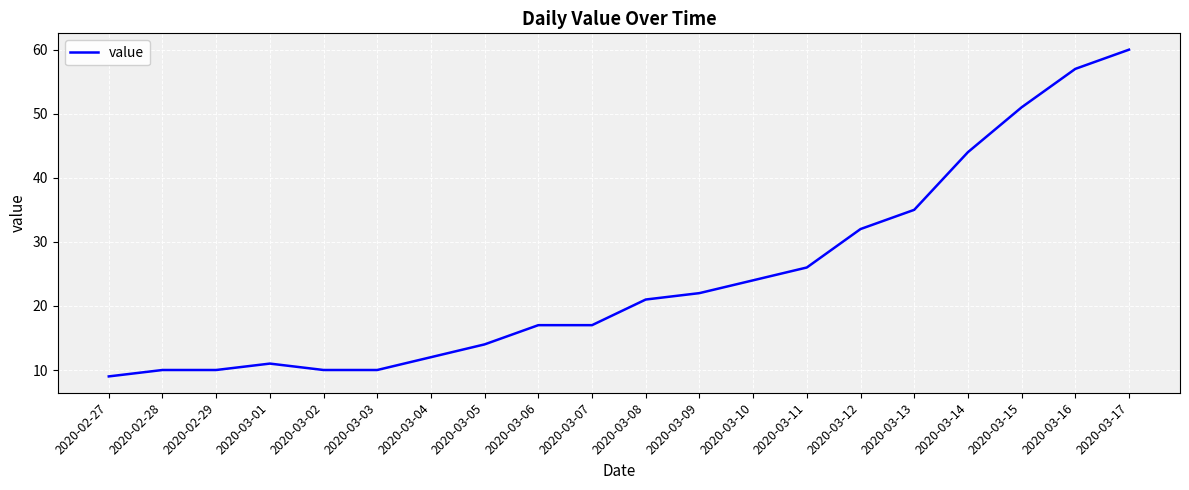

How many lines are shown in the chart?

1